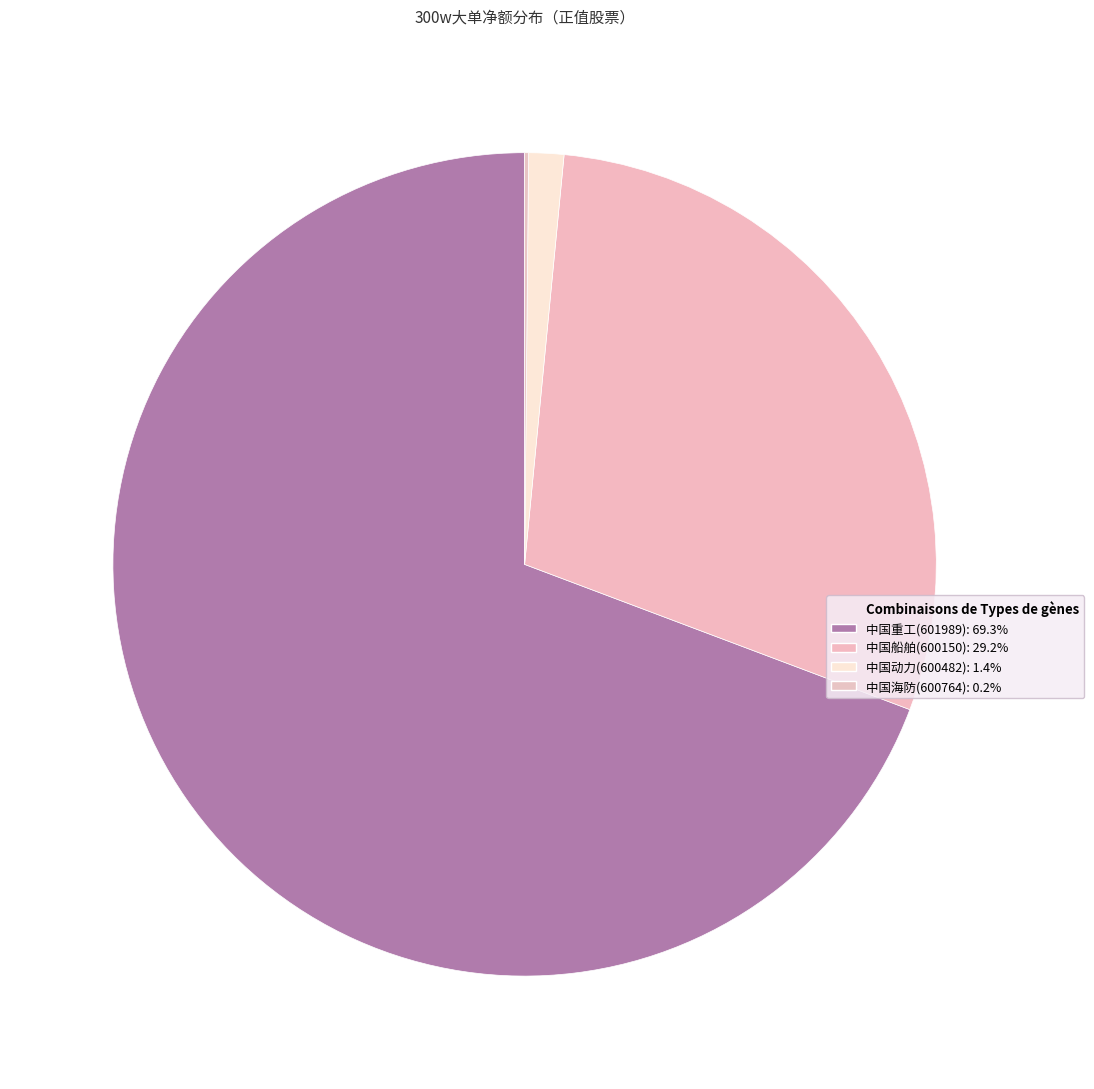

Is there any slice that represents more than half of the pie?

Yes